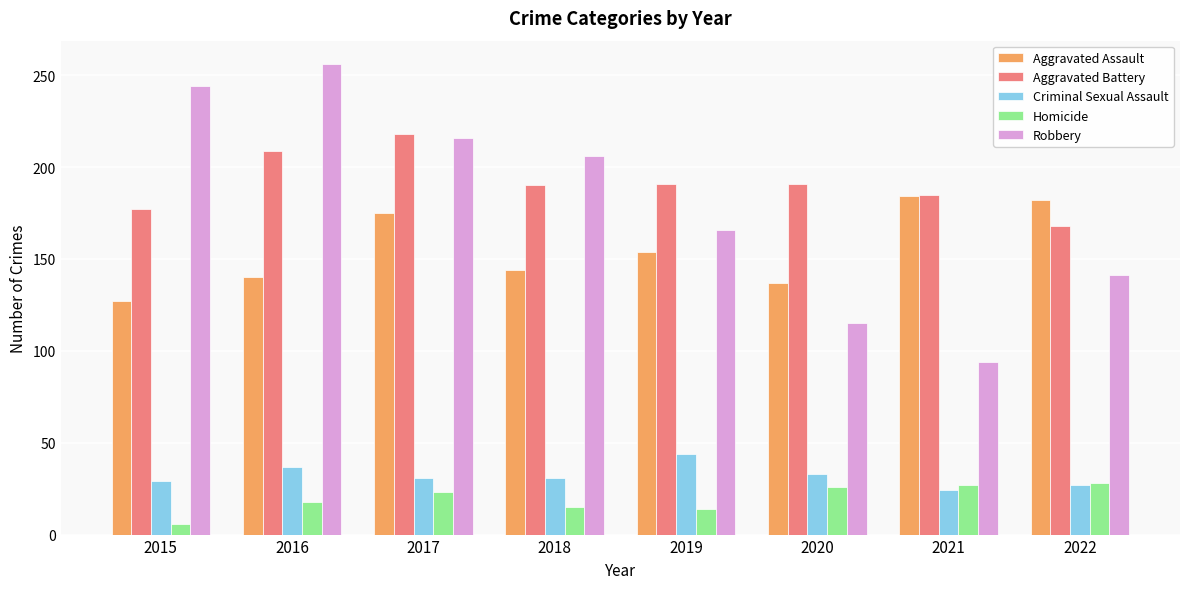

Which label corresponds to the largest value in the chart?

2016